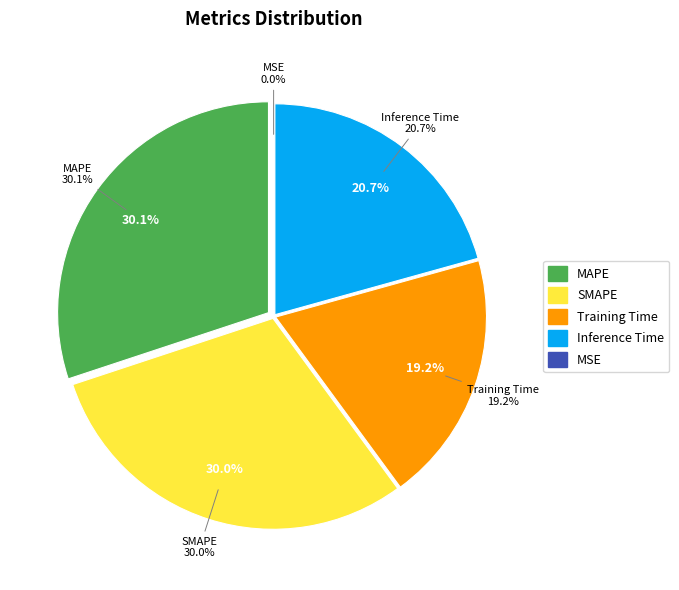

Combined, do Inference Time and SMAPE account for over 50%?

Yes